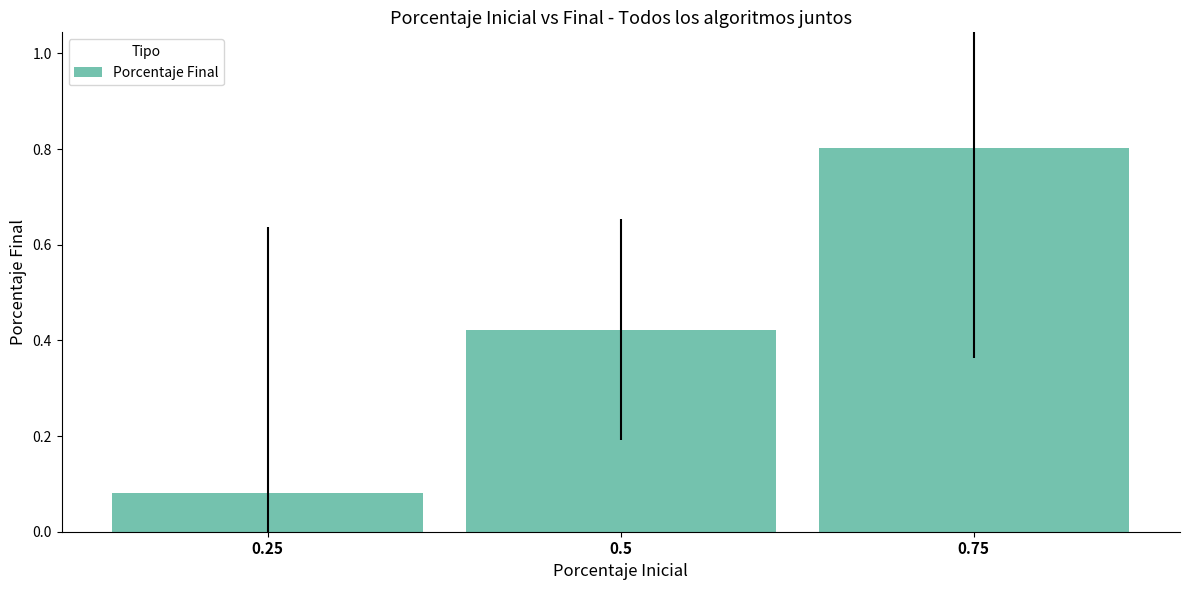

How many bars are there in total?

3